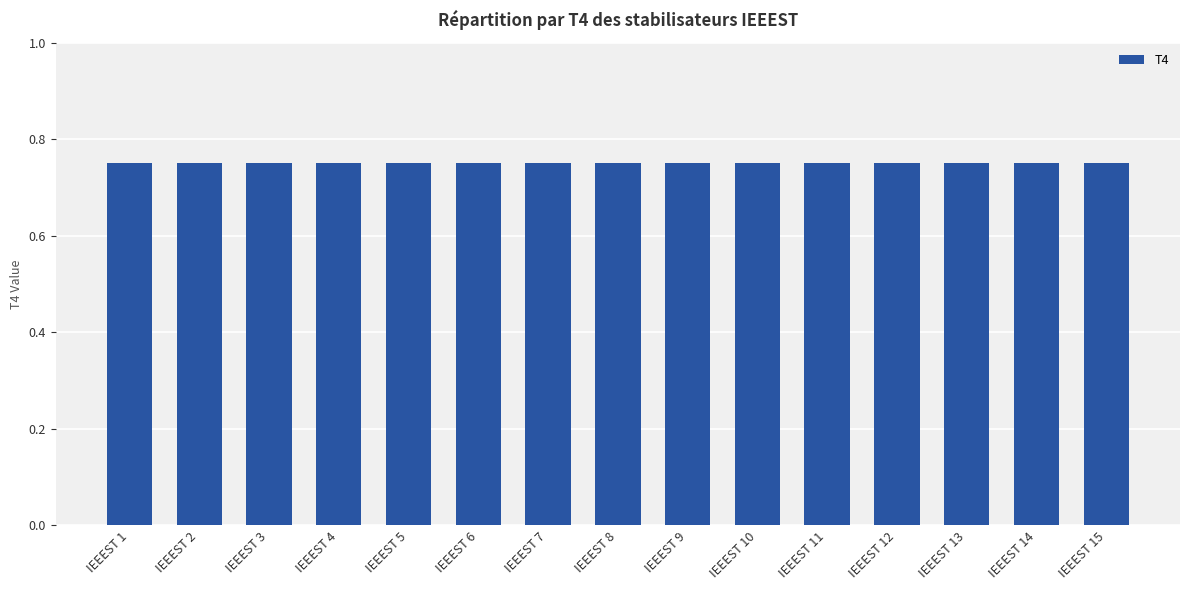

Does the chart contain stacked bars?

No